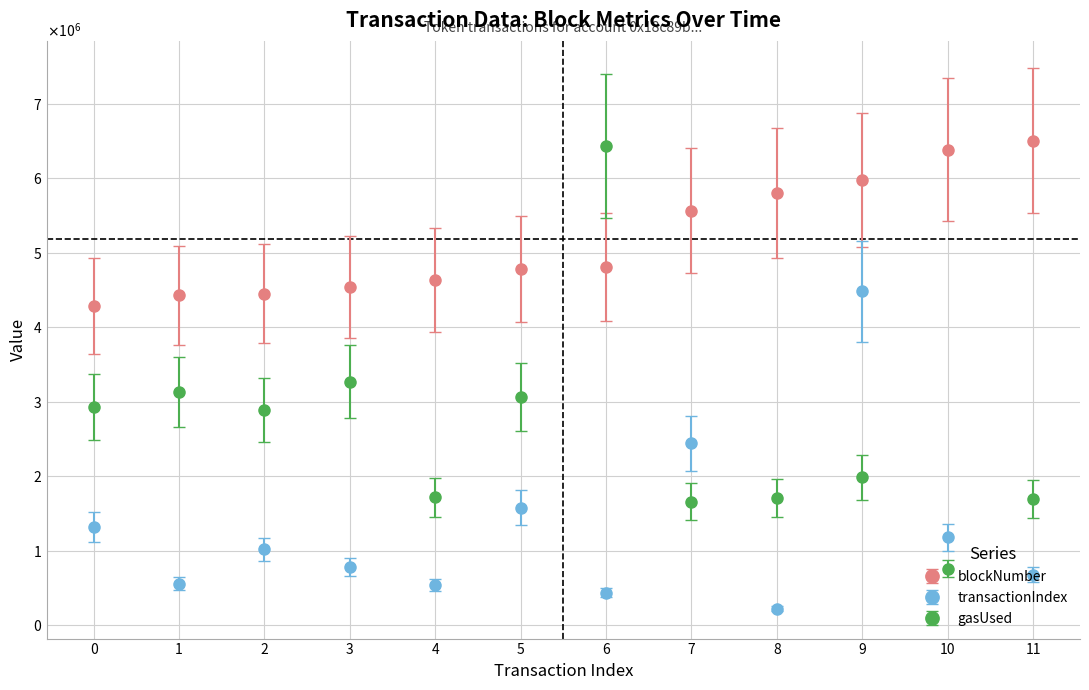

List the labels in order of gasUsed value, largest first.

6, 3, 1, 5, 0, 2, 9, 4, 8, 11, 7, 10